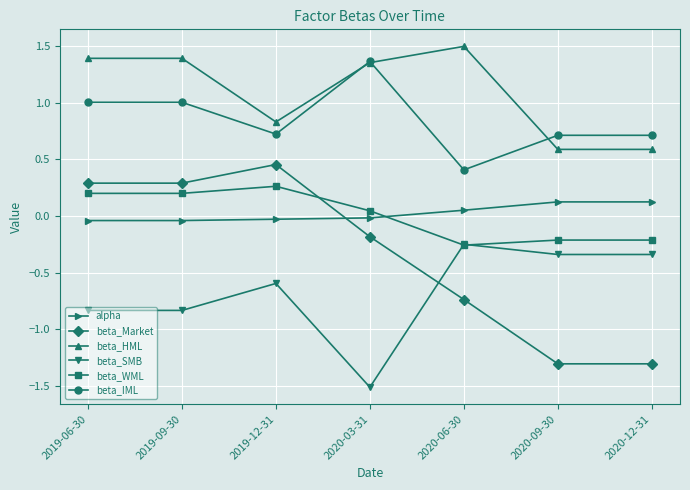

Which series changed the most between 2019-06-30 and 2020-03-31?

beta_SMB